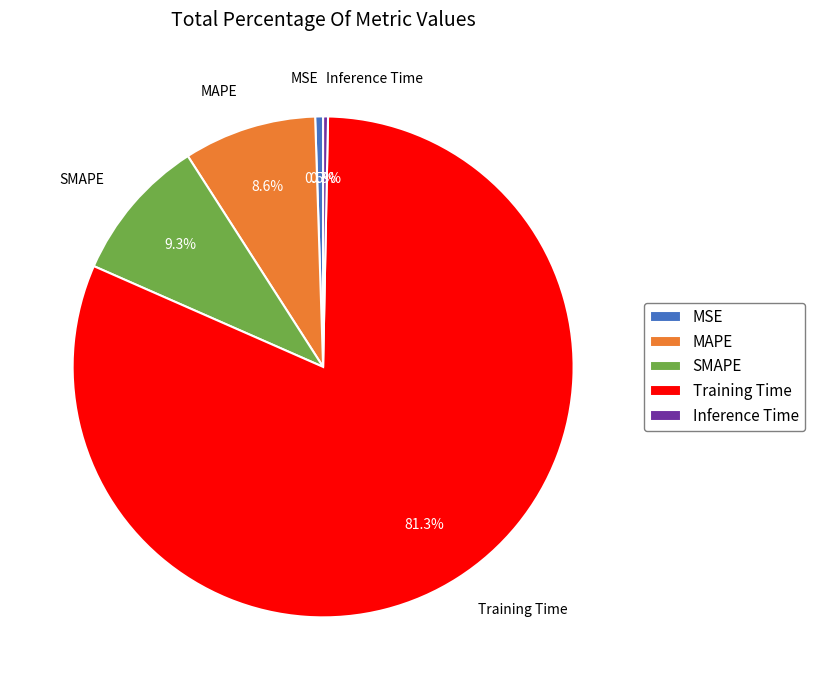

Is there any slice that represents more than half of the pie?

Yes